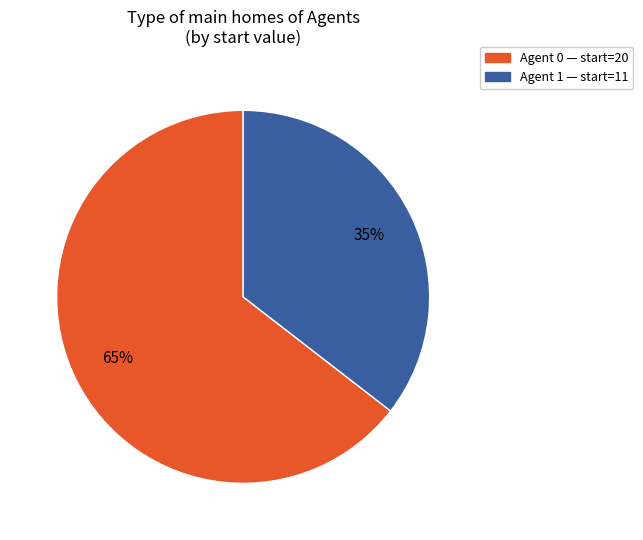

To the nearest percent, what is the average slice percentage?

50%